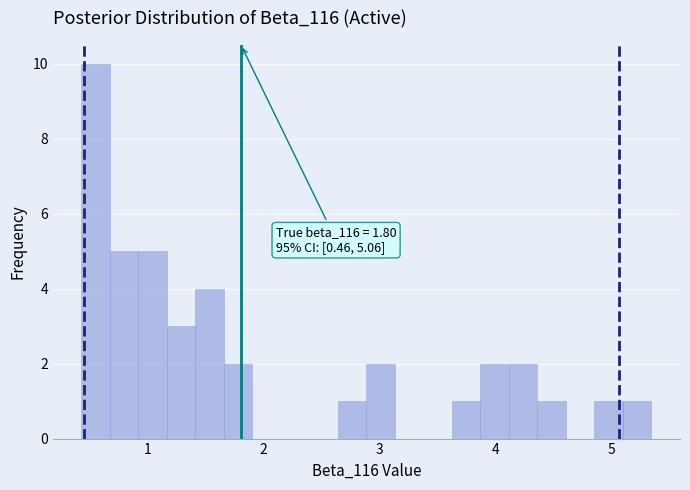

Read against the x-axis, roughly where is the centre of the tallest bar?

0.6